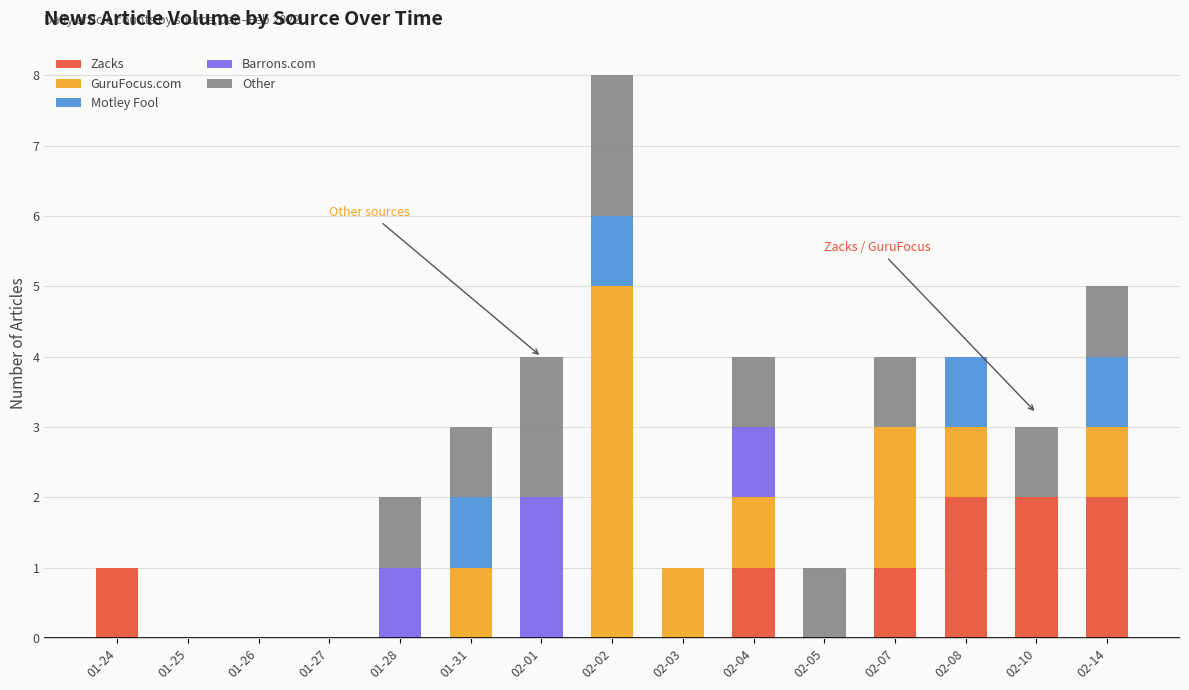

How many data points does each series have?

15